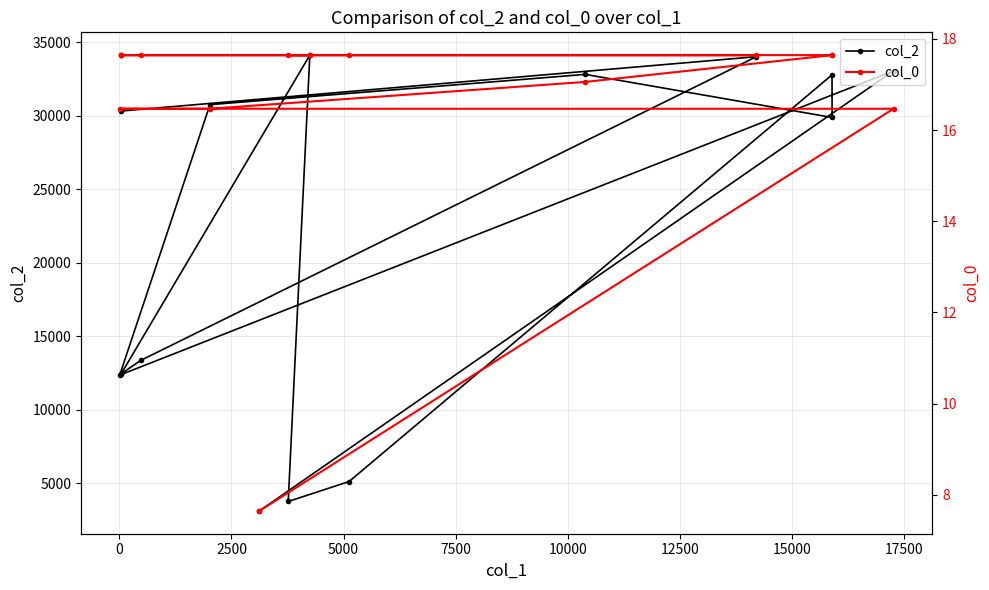

Which series has the largest total across all categories?

col_2